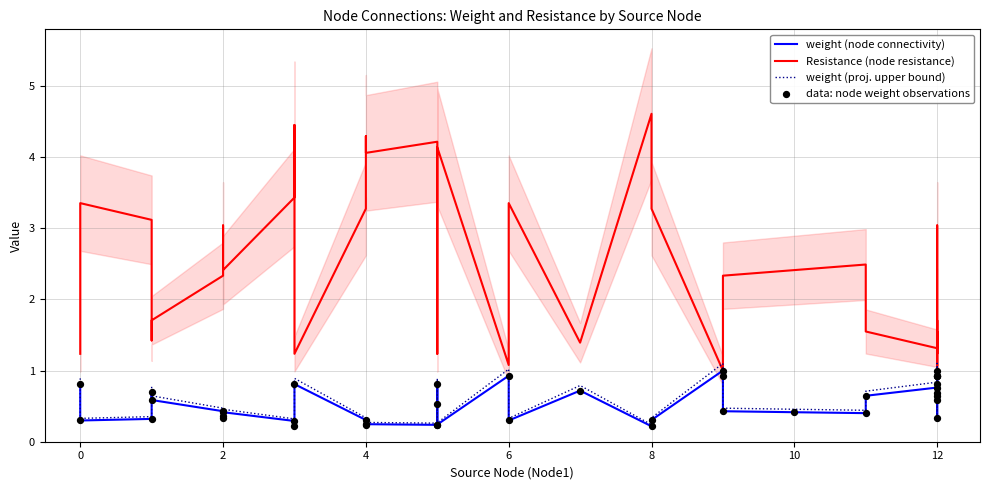

What are all the series names shown in the legend?

weight (node connectivity), Resistance (node resistance), weight (proj. upper bound), data: node weight observations